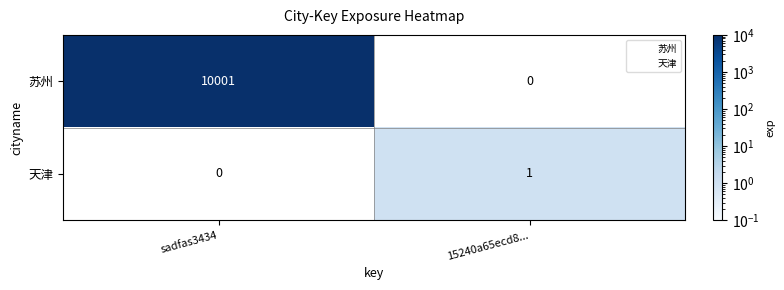

At how many categories does at least one series exceed 2507?

1